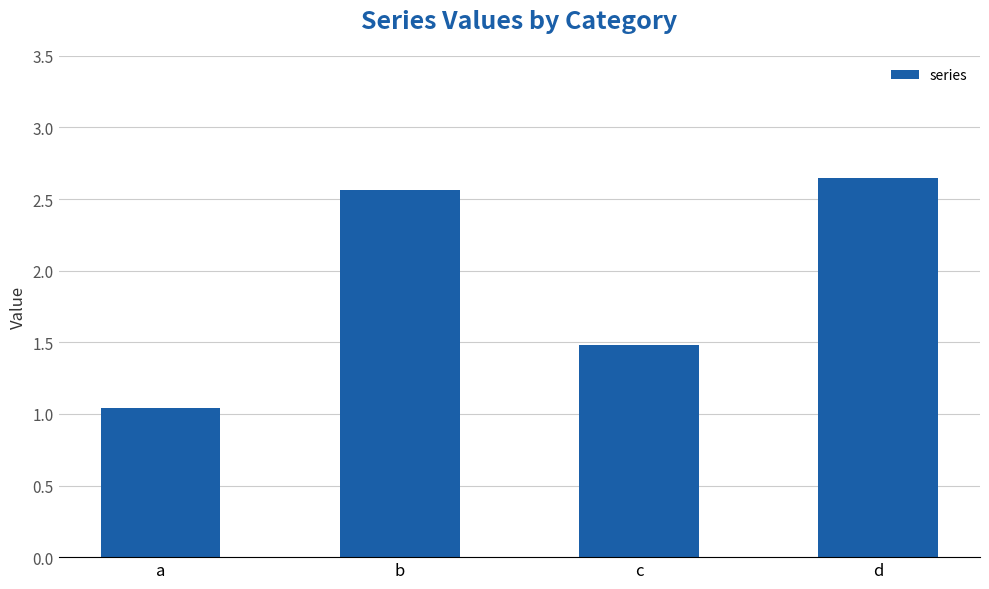

How many values exceed 2?

2